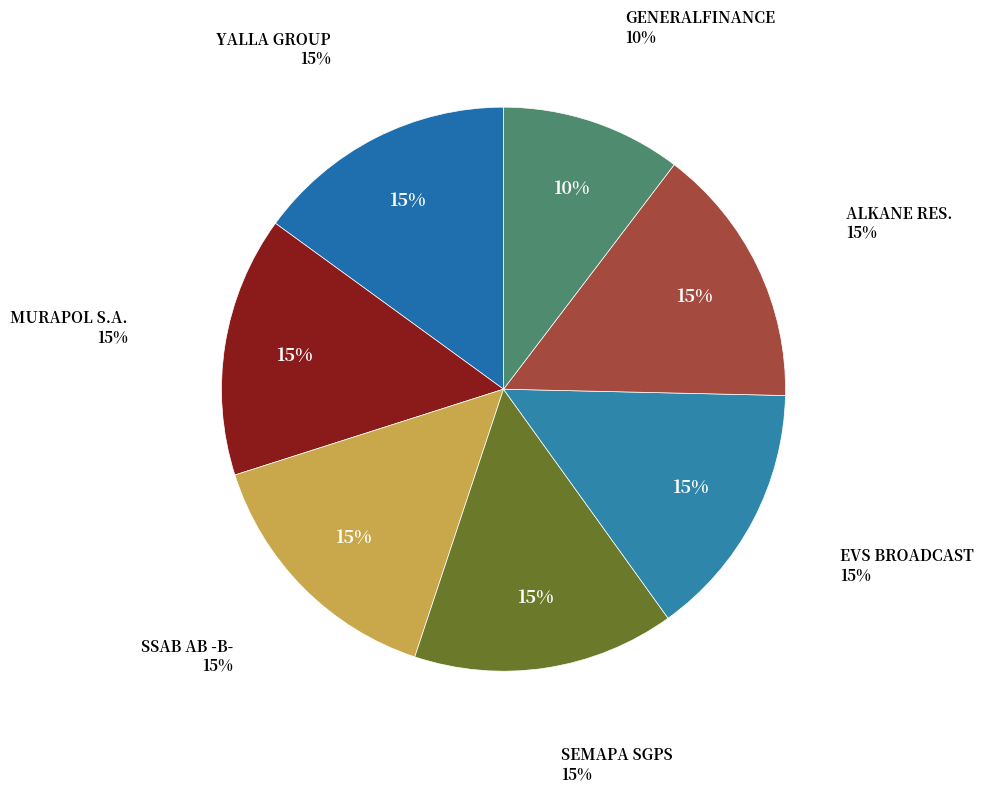

To the nearest percent, what is the combined percentage of SEMAPA SGPS NAM. O.N. and MURAPOL S.A.?

30%